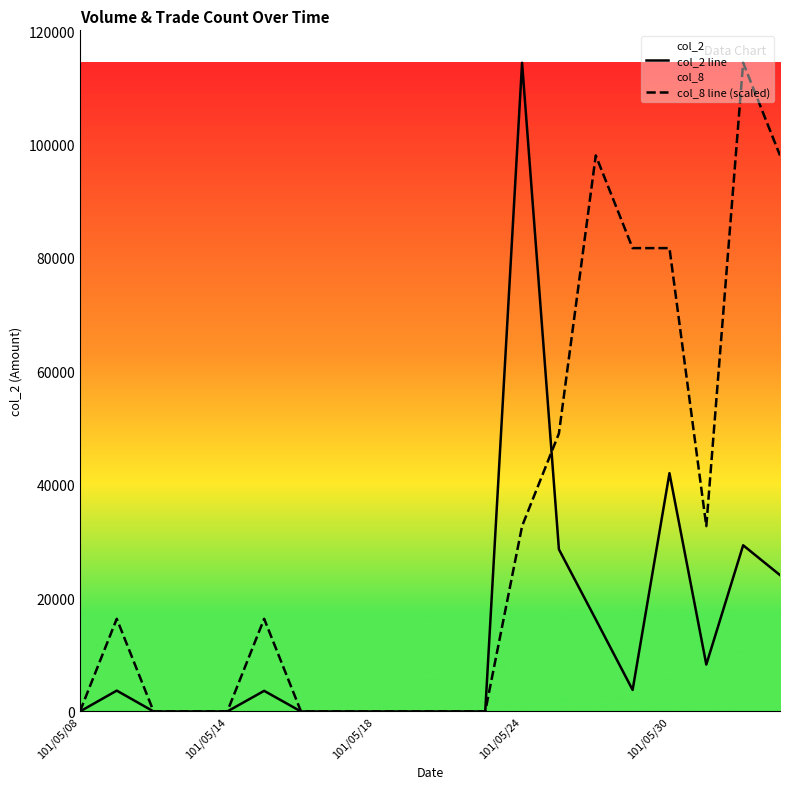

How many values in the col_8 line (scaled) series exceed 16348?

10